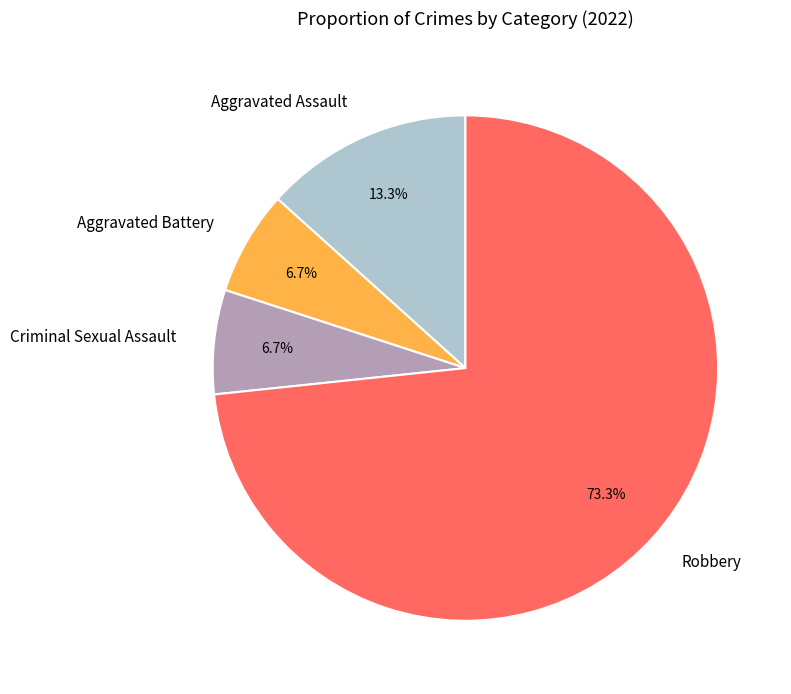

Which slice represents more than half of the pie?

Robbery